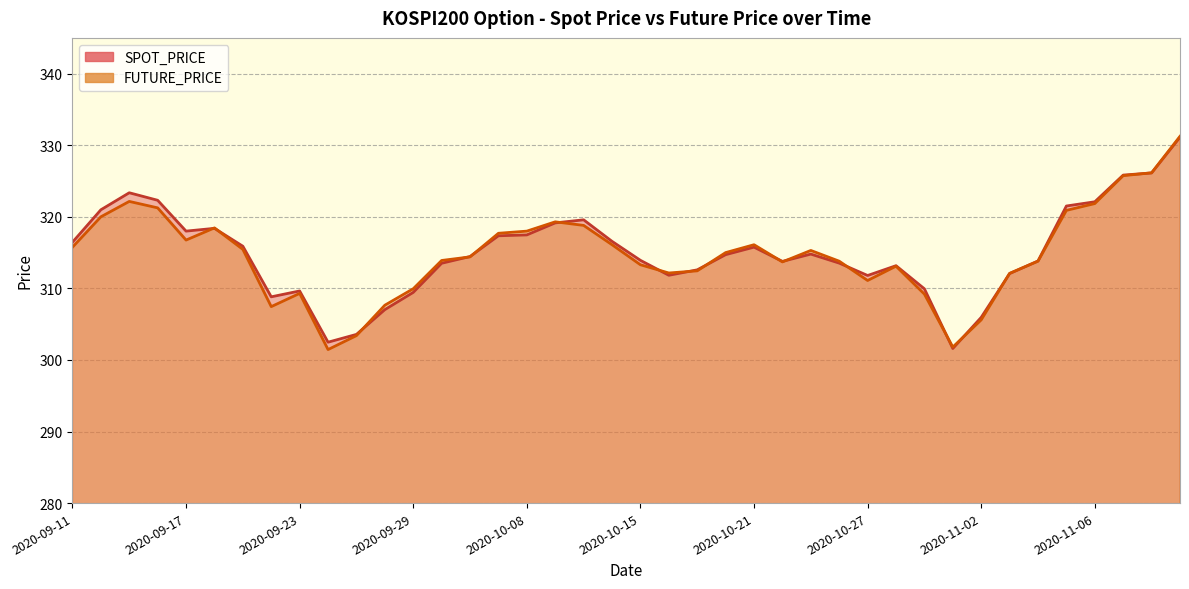

Which series has the largest range (max minus min)?

FUTURE_PRICE